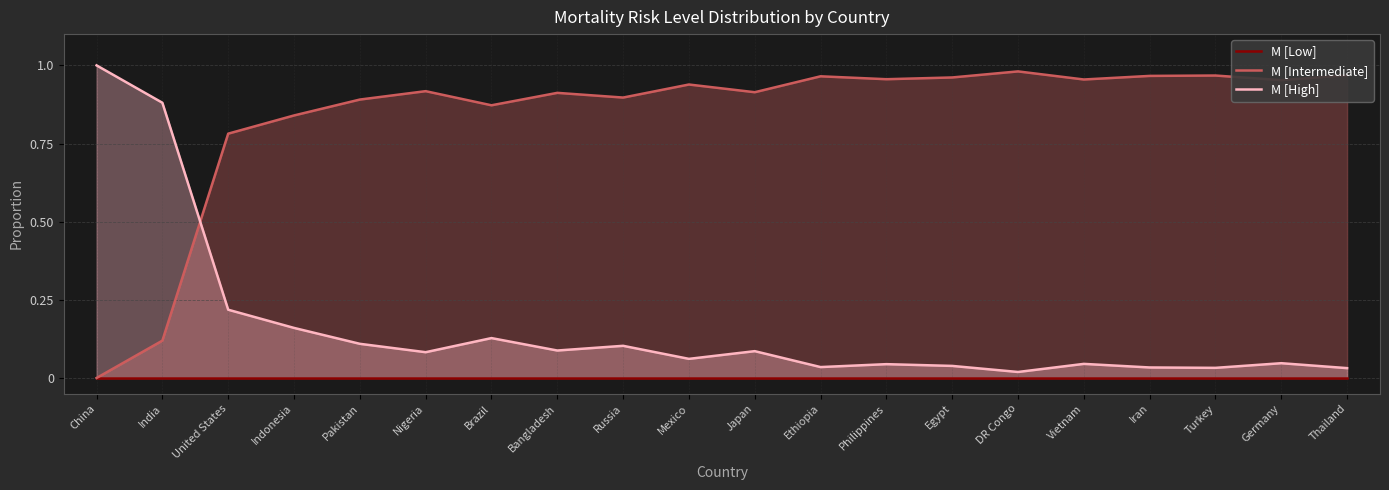

Is the value of M [Intermediate] at Indonesia greater than the value of M [Low] at Russia?

Yes